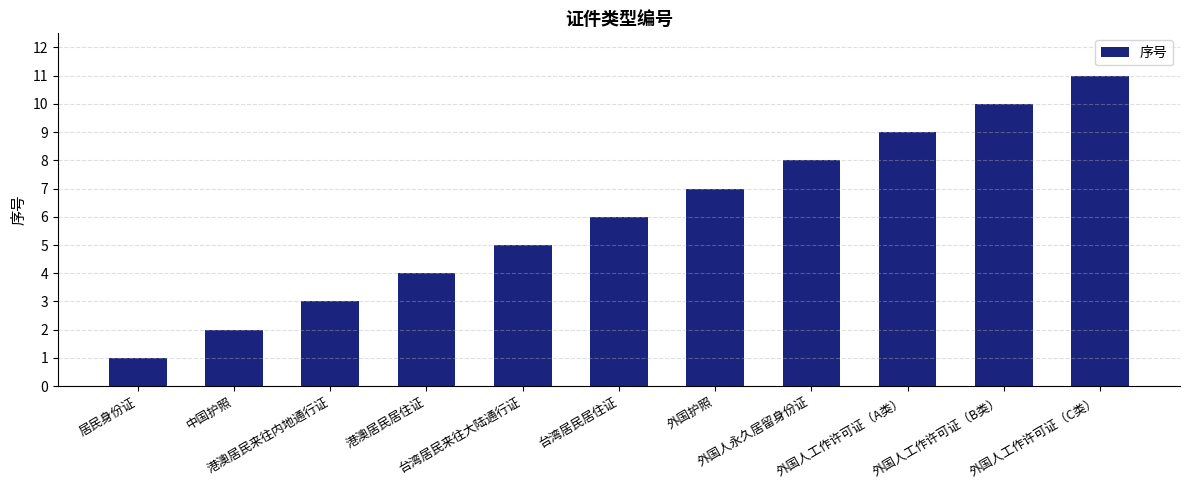

Reading left to right, extract all data points from this chart.

居民身份证=1	中国护照=2	港澳居民来往内地通行证=3	港澳居民居住证=4	台湾居民来往大陆通行证=5	台湾居民居住证=6	外国护照=7	外国人永久居留身份证=8	外国人工作许可证（A类）=9	外国人工作许可证（B类）=10	外国人工作许可证（C类）=11